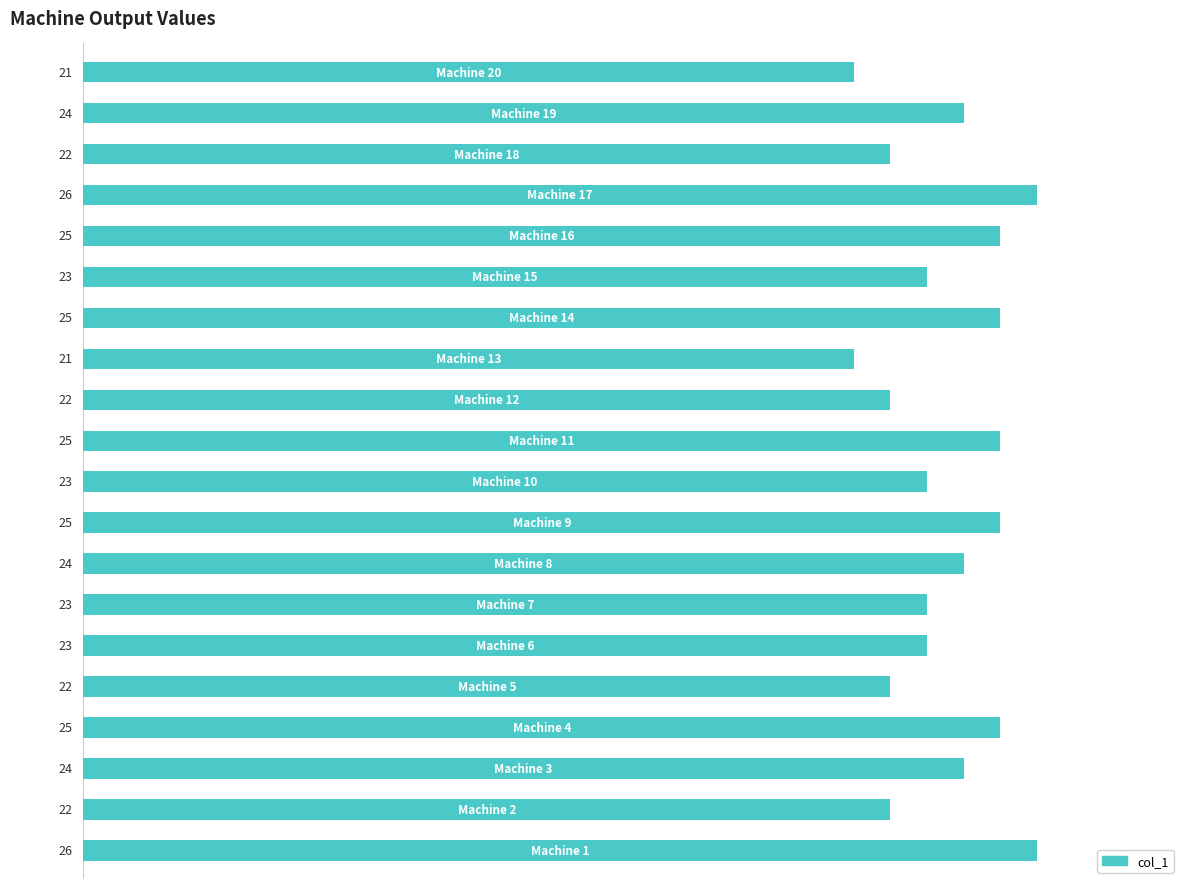

Count the number of data series in this chart.

1